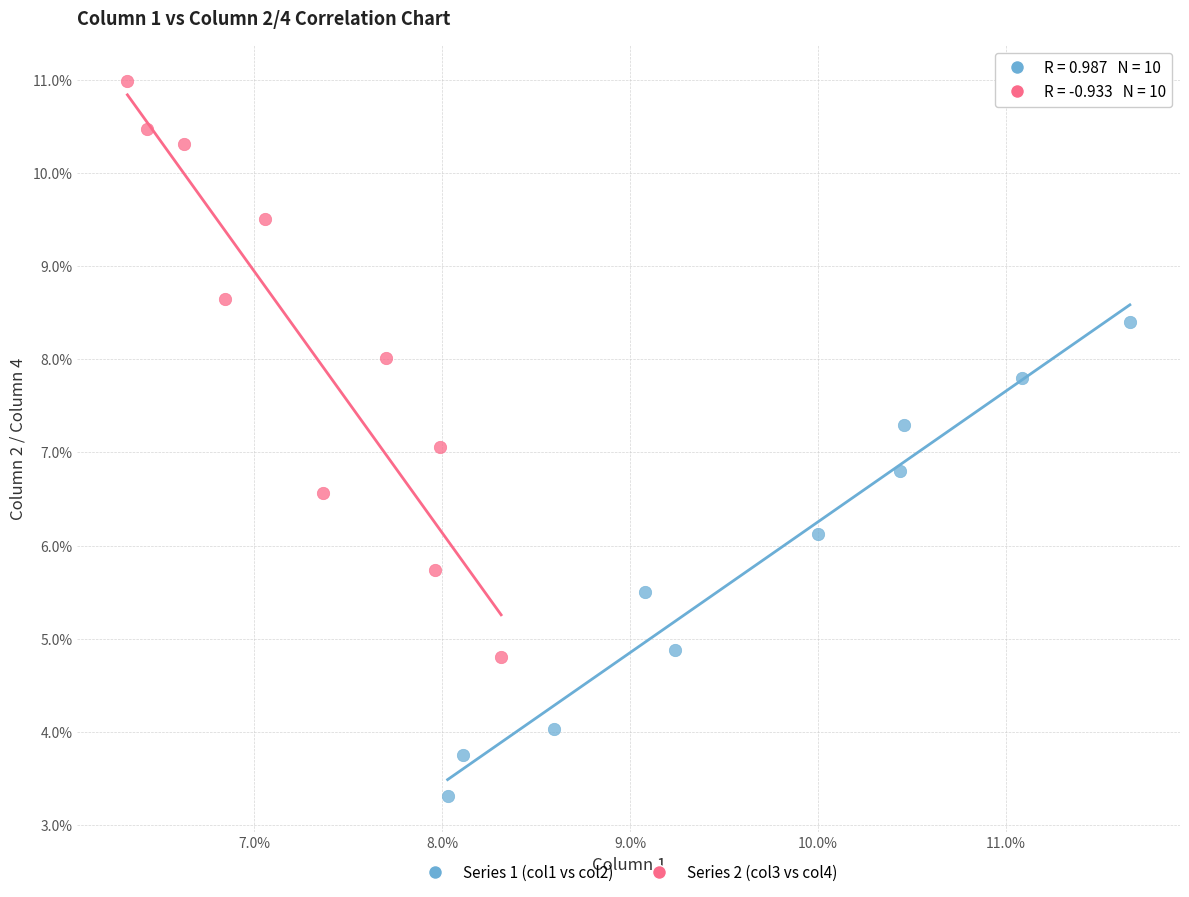

Which series contains the lowest Y value?

Series 1 (col1 vs col2)